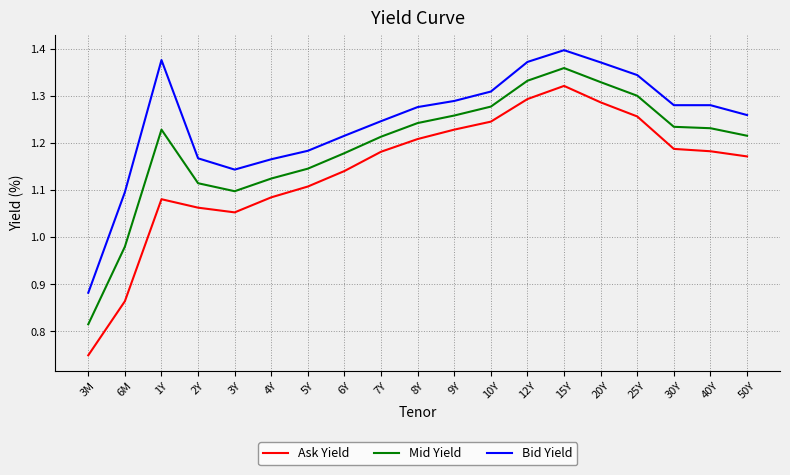

At which label does Bid Yield reach its peak?

15Y